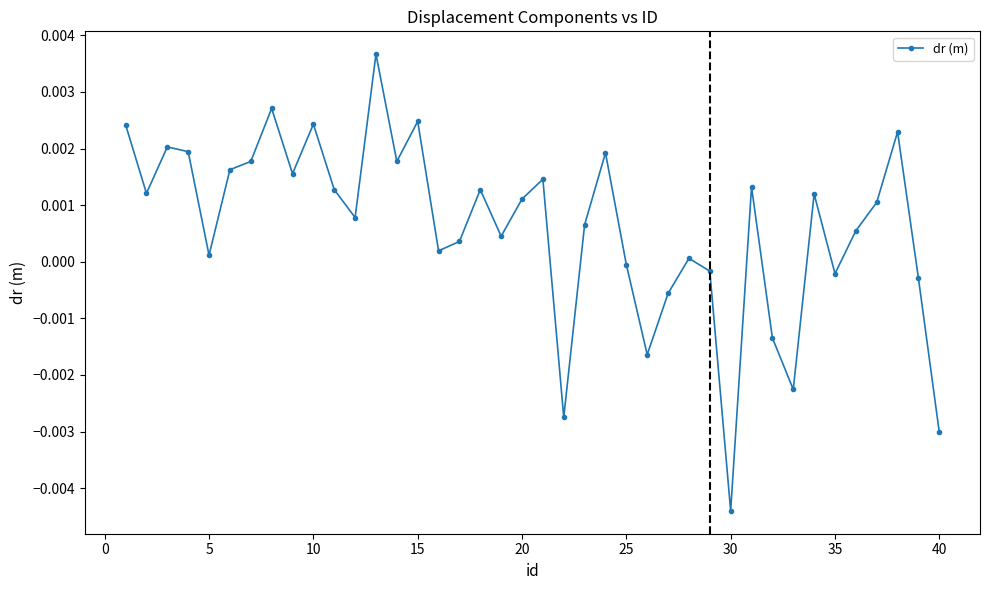

True or false: the data has more than 0 interior local peaks.

True